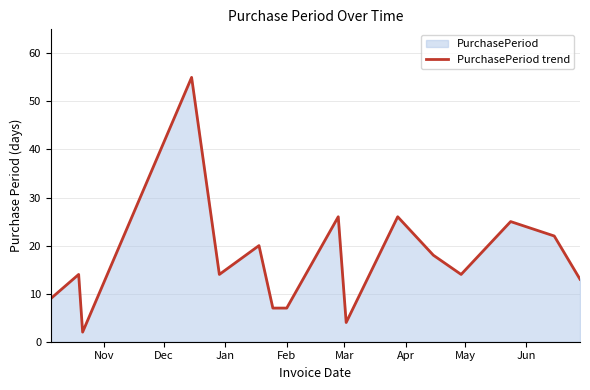

Count the number of data series in this chart.

1